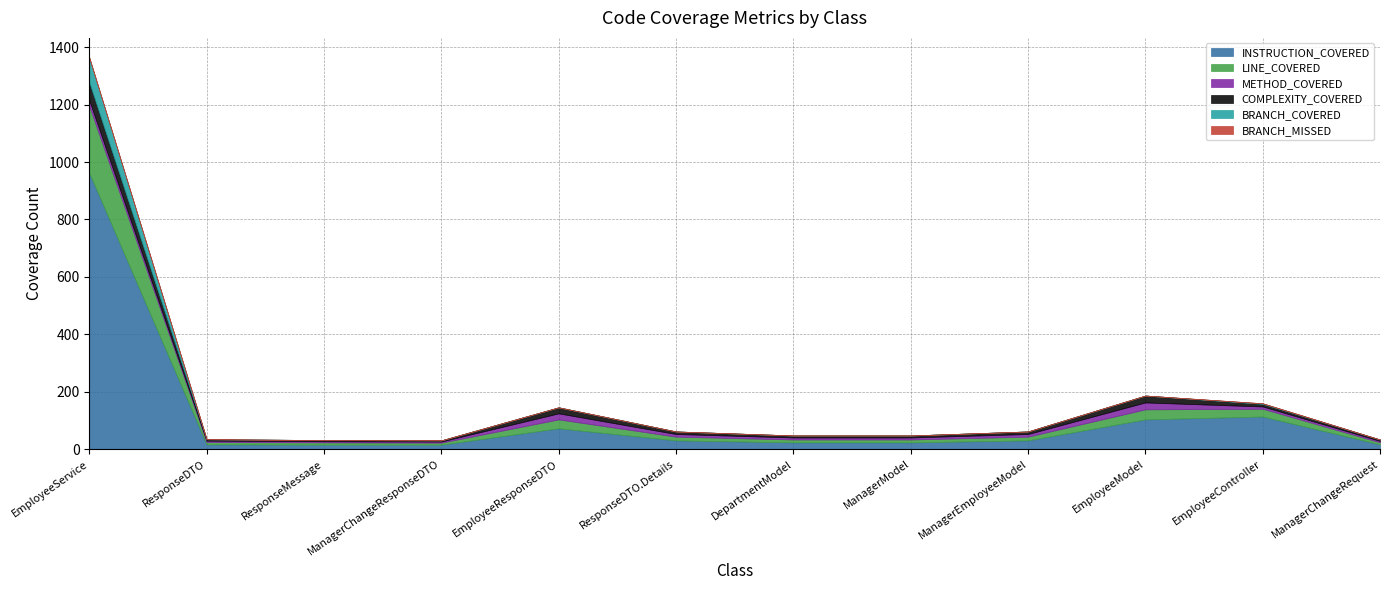

How many series are shown in this chart?

6